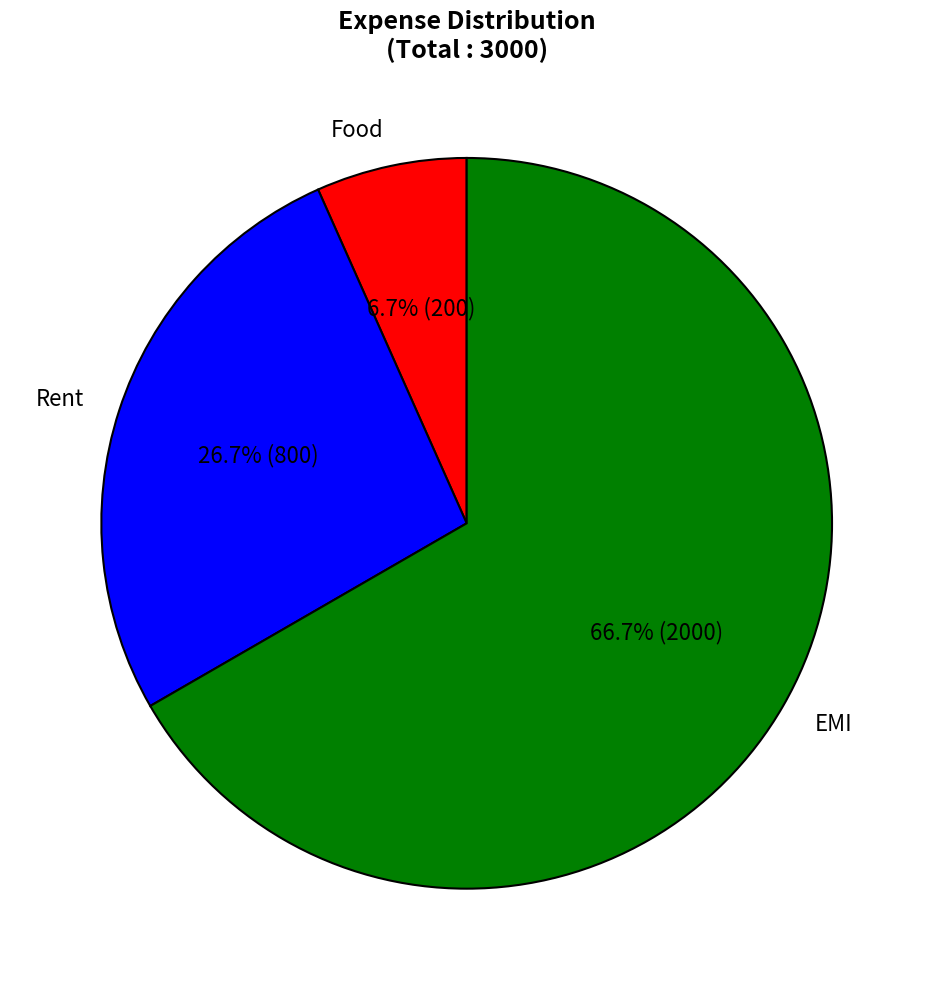

Which has a higher value, Rent or EMI?

EMI